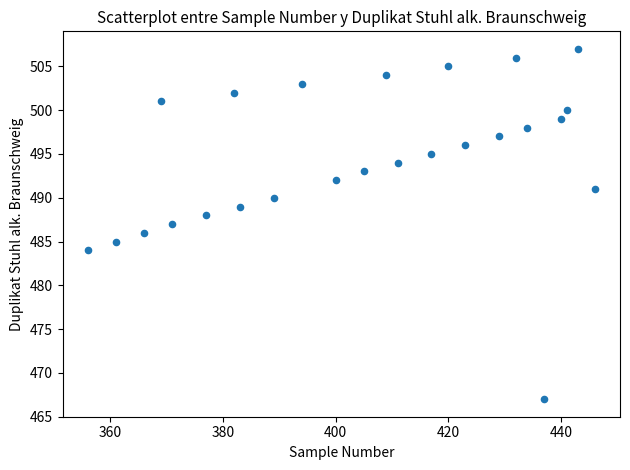

What is the range of Y values (max minus min)?

40